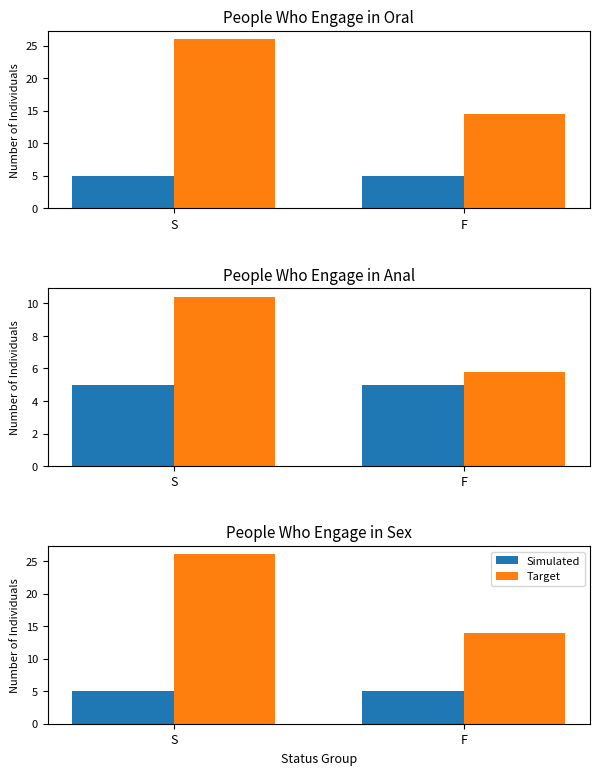

Which has a higher value, S or F?

S